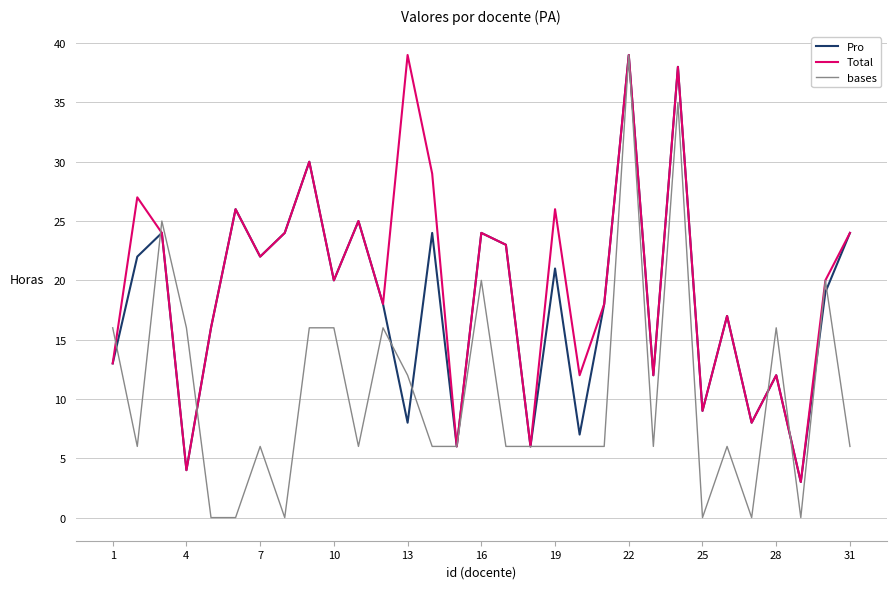

Rank the series by their average value, from lowest to highest.

bases, Pro, Total